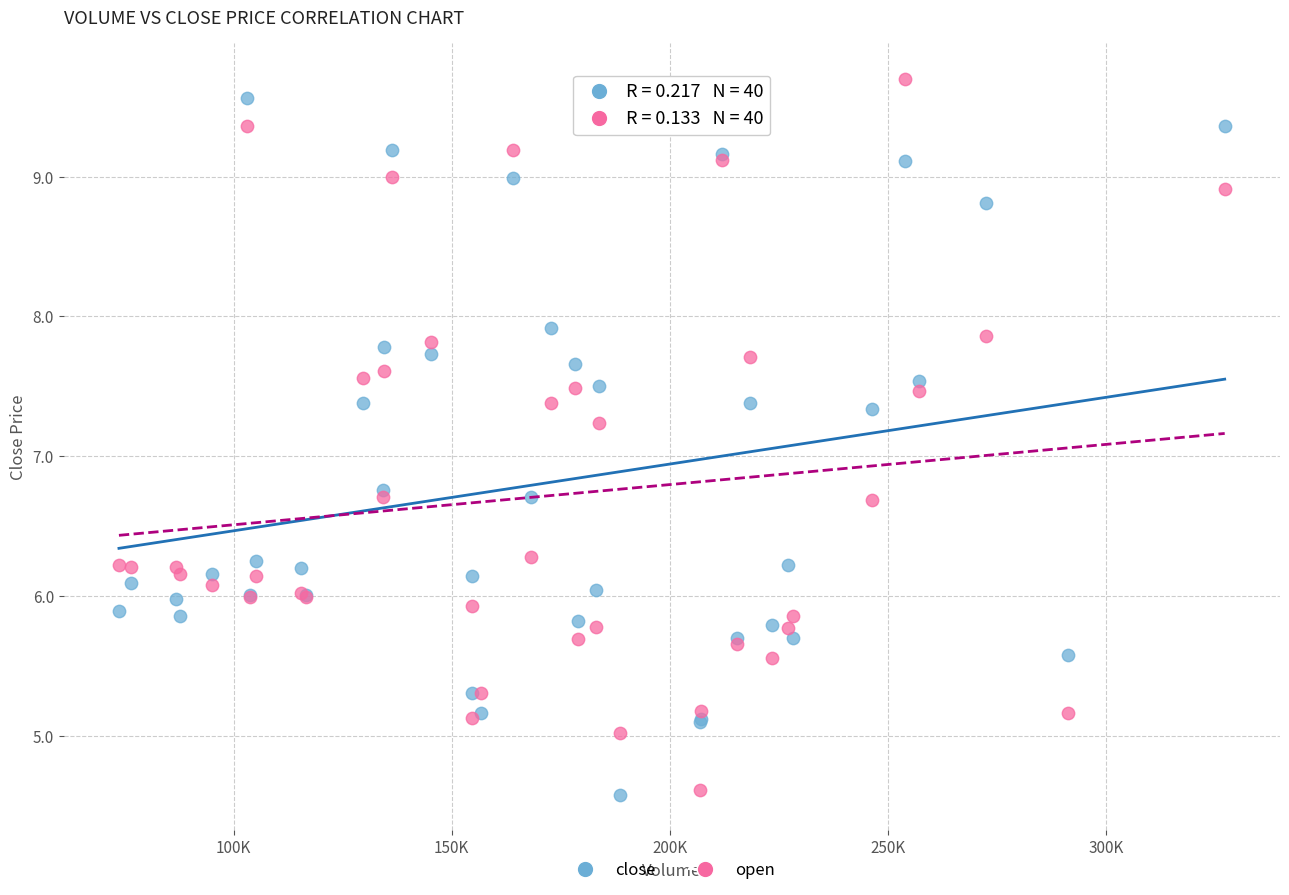

What are all the series names shown in the legend?

close, open